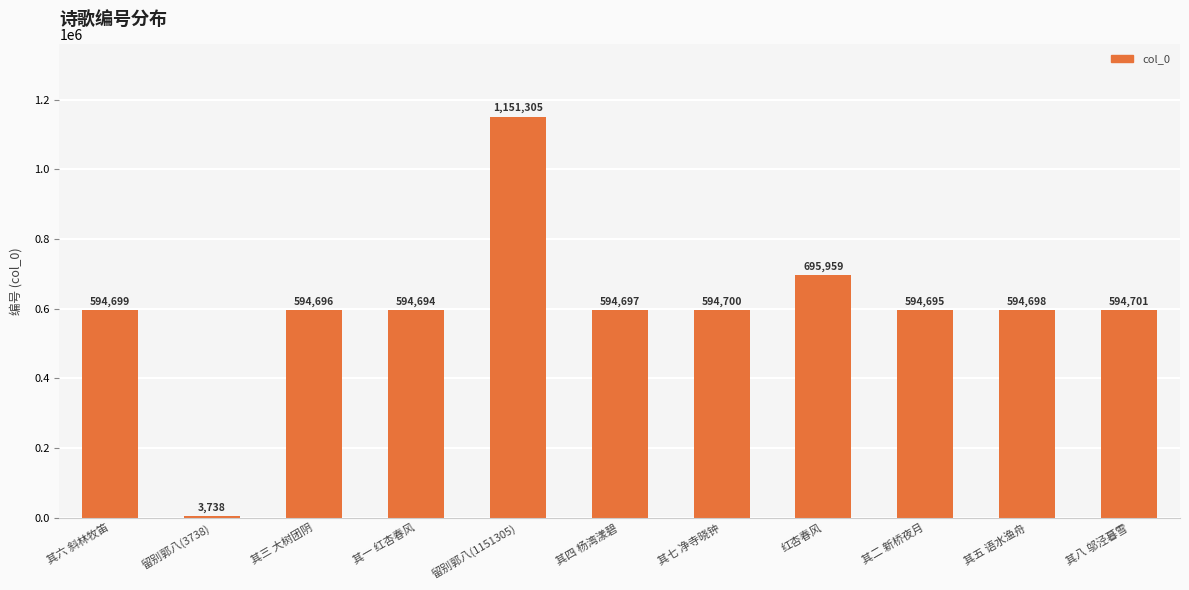

Approximately how many times larger is the value at 留别郭八(1151305) compared to 红杏春风?

1.7